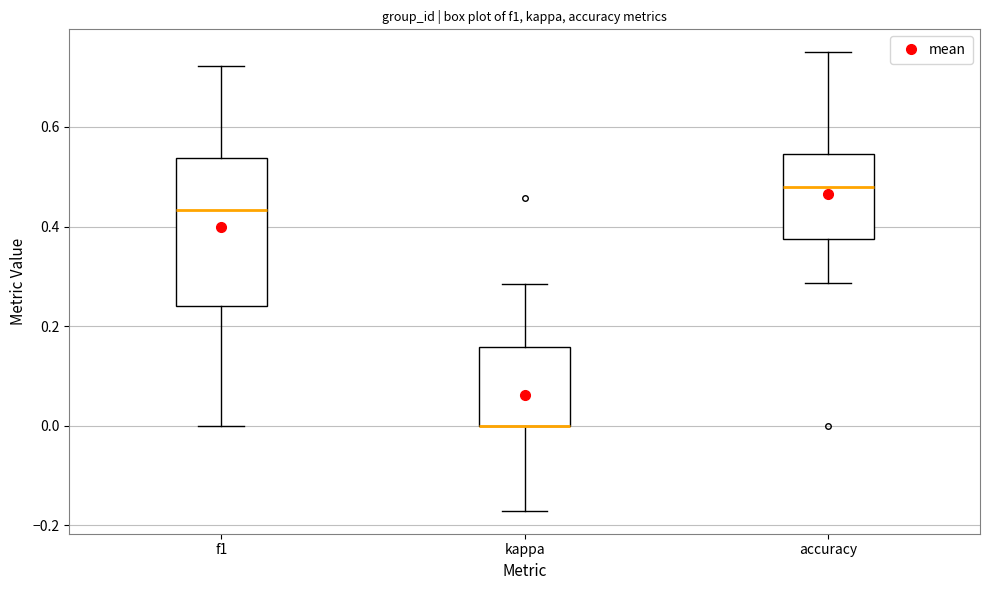

Where is the lower edge of the box for accuracy on the y-axis? The values are not printed on the chart, so give them approximately, as read against the axis.

0.38